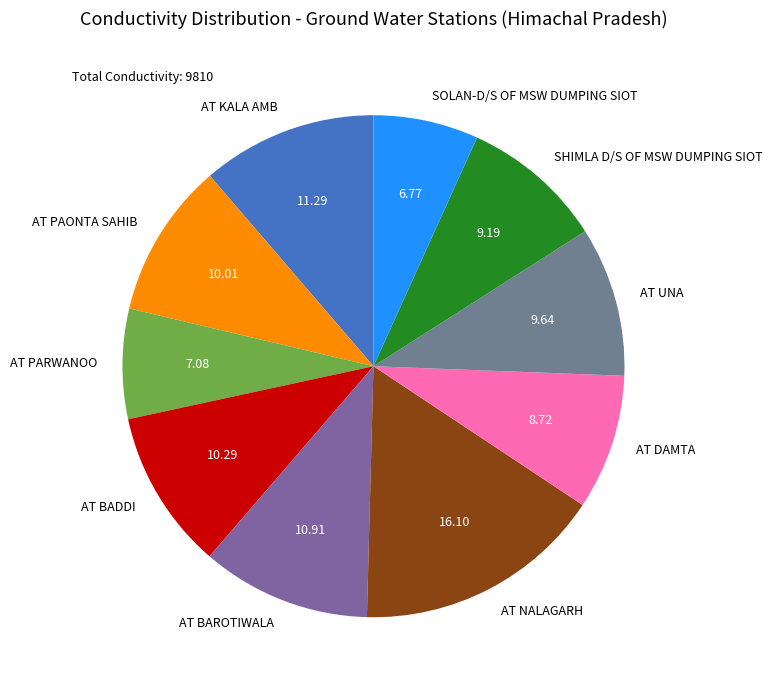

True or false: AT PARWANOO accounts for 1% of the total.

False